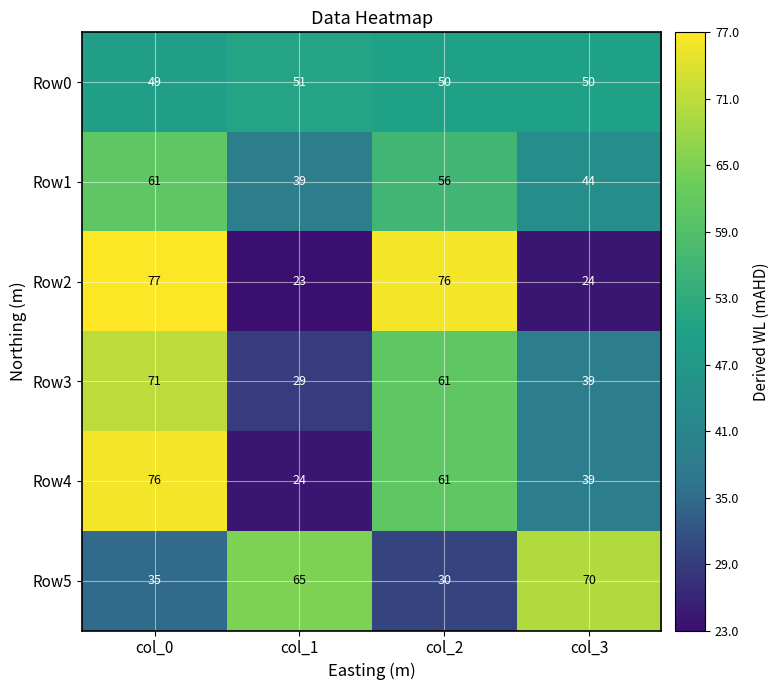

What value does the Row3 series have at col_1?

29